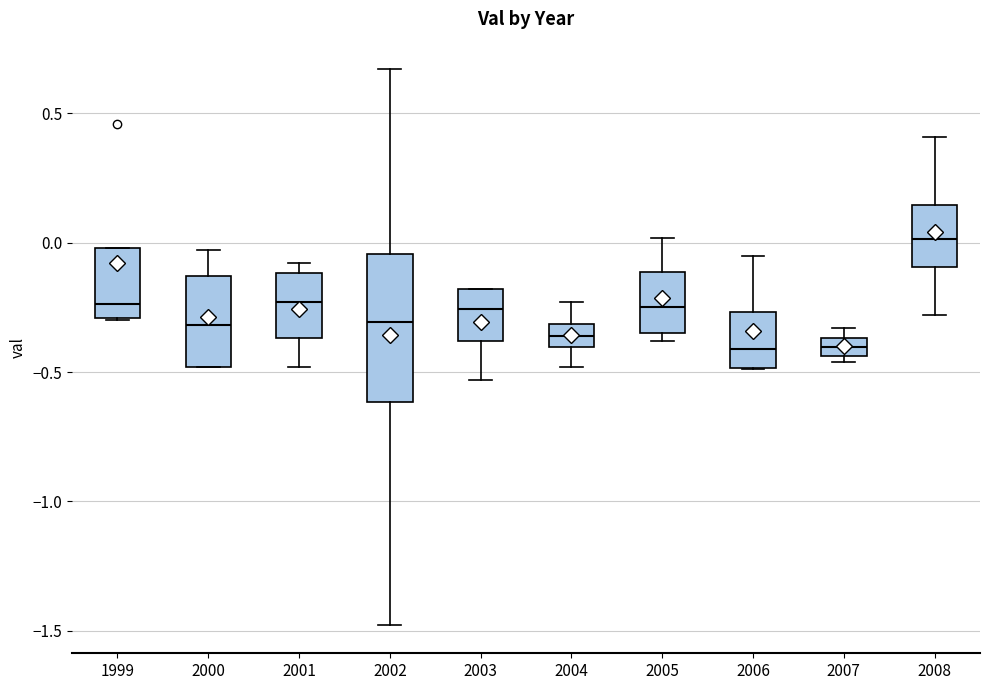

Comparing the boxes themselves (not the whiskers), which one is the tallest?

2002